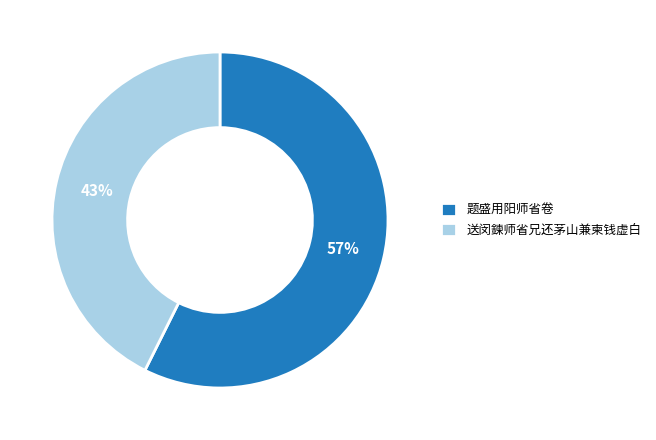

Count the number of slices in the pie.

2